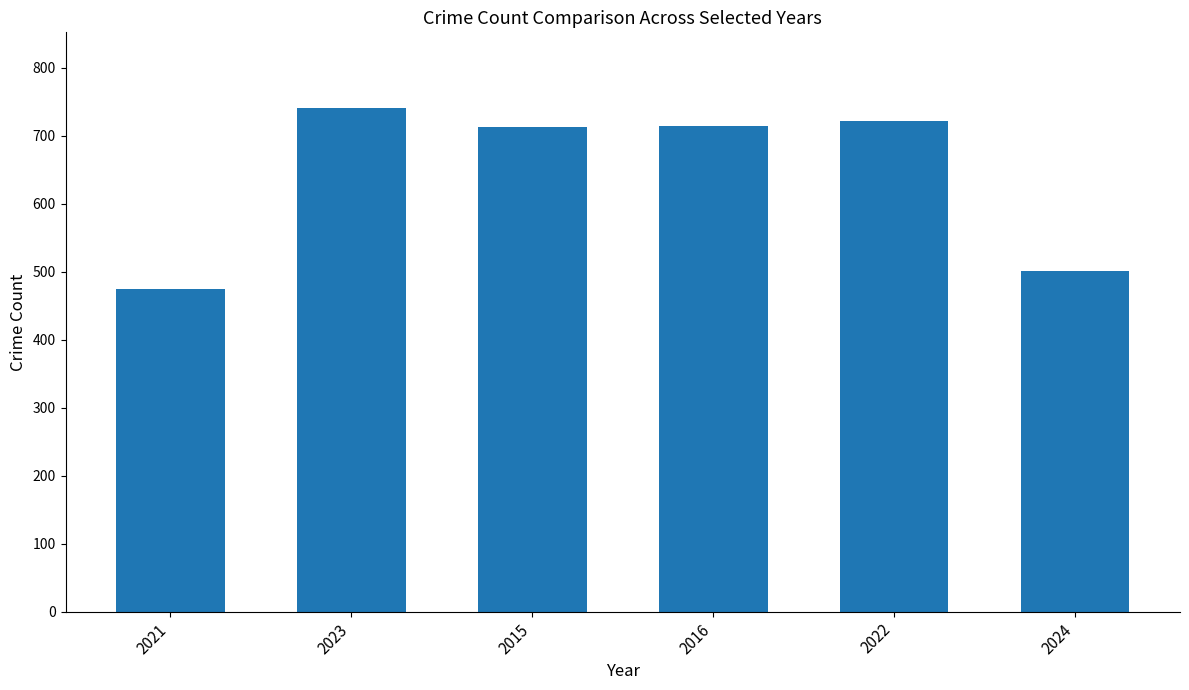

Between 2023 and 2022, which is larger?

2023